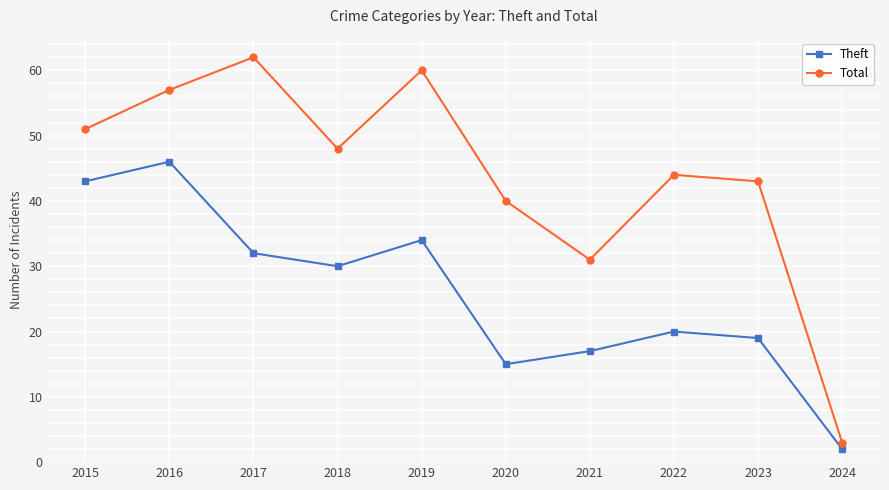

List the series in order of their overall mean, highest first.

Total, Theft